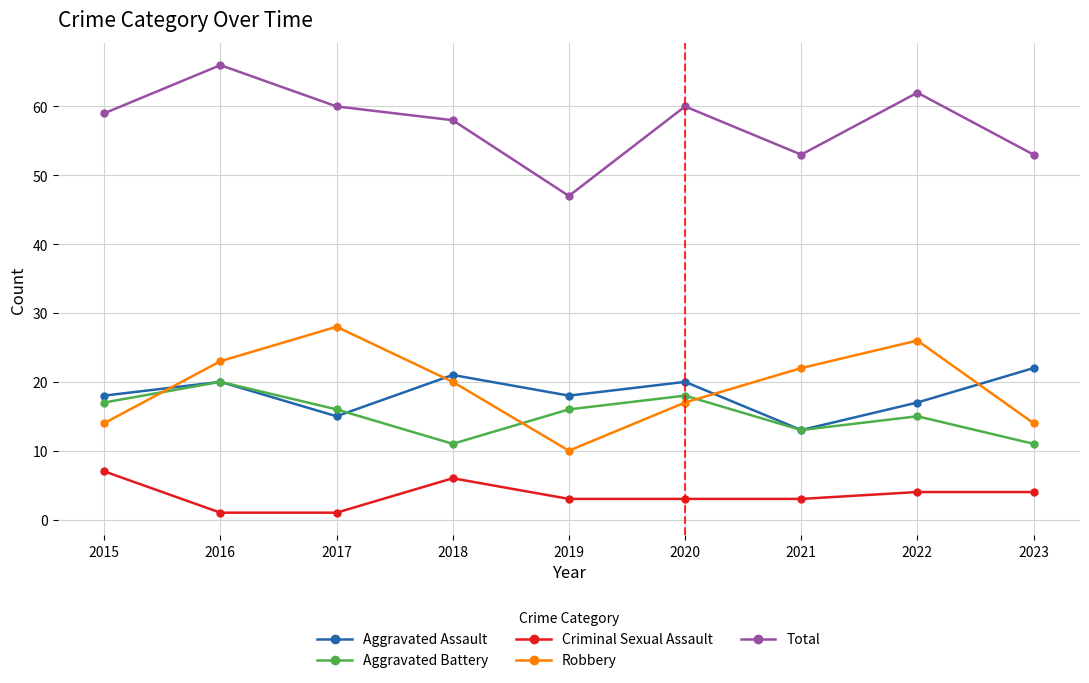

What is the sum of all Criminal Sexual Assault values?

32